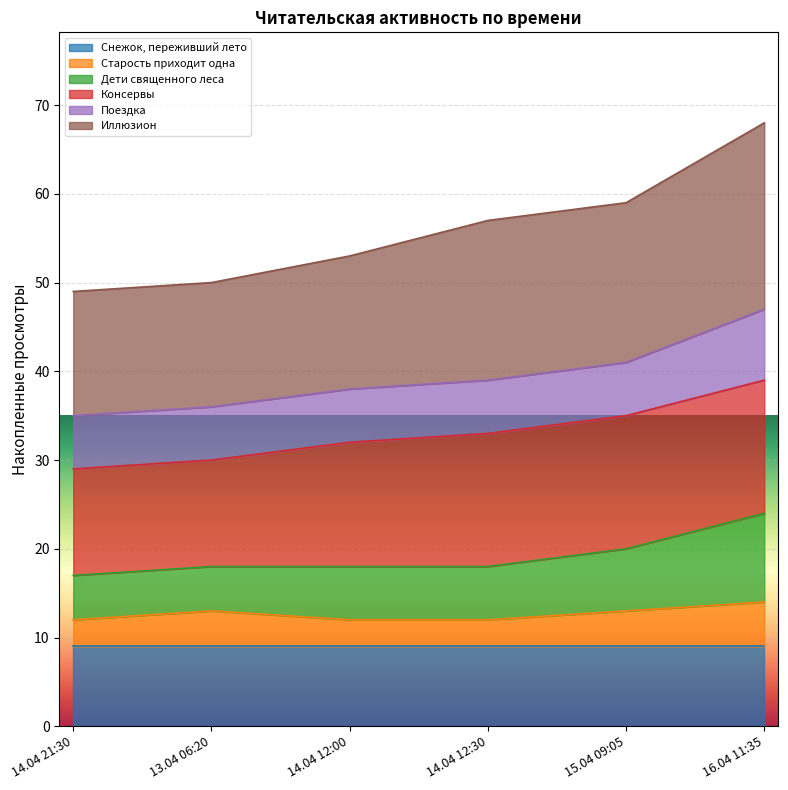

Rank the categories by Дети священного леса value from lowest to highest.

14.04 21:30, 13.04 06:20, 14.04 12:00, 14.04 12:30, 15.04 09:05, 16.04 11:35